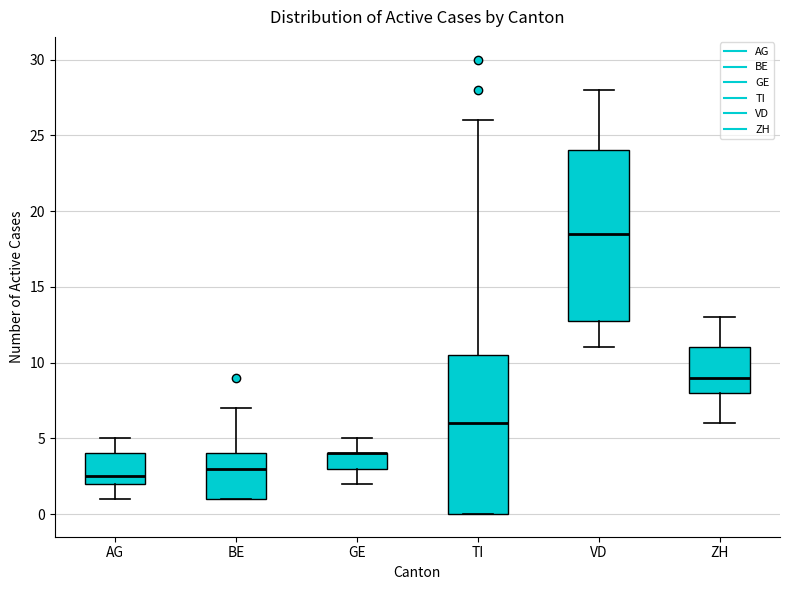

Reading left to right, transcribe this box plot: for each box, give where its median line is, the range the box spans, and where its two whiskers end, as read against the y-axis. The values are not printed on the chart, so give them approximately, as read against the axis.

AG: median 2.5, box 2.0 to 4.0, whiskers 1.0 to 5.0
BE: median 3.0, box 1.0 to 4.0, whiskers 1.0 to 7.0
GE: median 4.0 (drawn on the box's upper edge), box 3.0 to 4.0, whiskers 2.0 to 5.0
TI: median 6.0, box 0.0 to 10.5, whiskers 0.0 to 26.0
VD: median 18.5, box 13.0 to 24.0, whiskers 11.0 to 28.0
ZH: median 9.0, box 8.0 to 11.0, whiskers 6.0 to 13.0